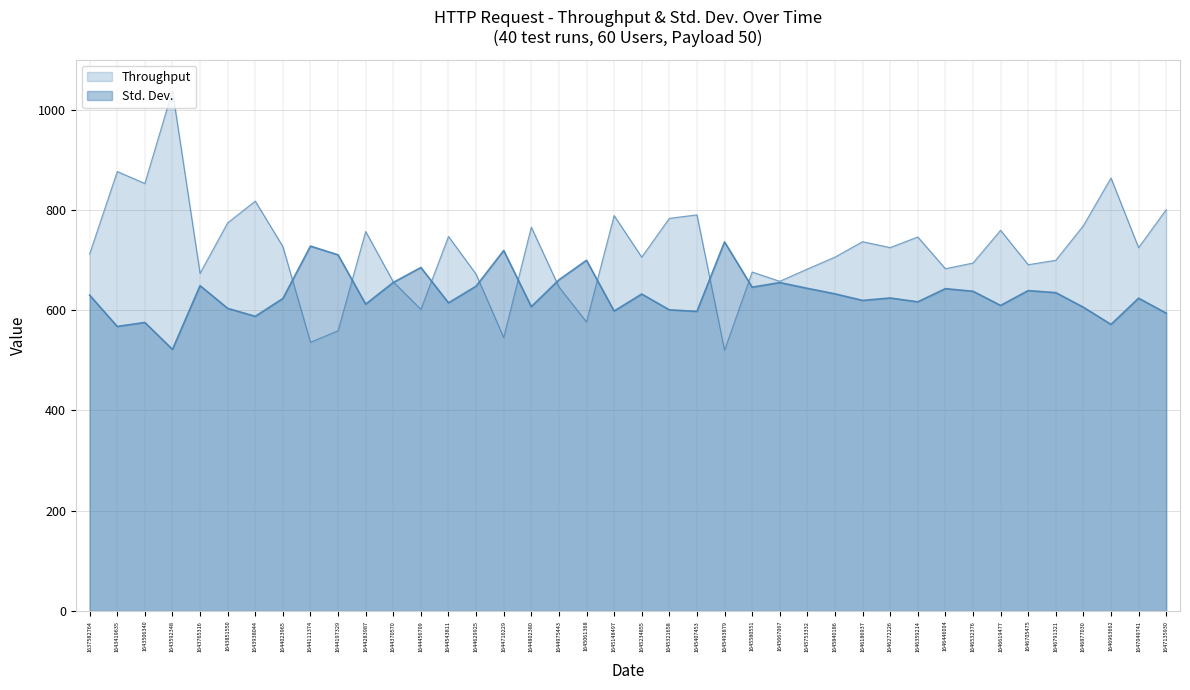

What is the value of the Throughput point at the 4th from the left?

1038.1